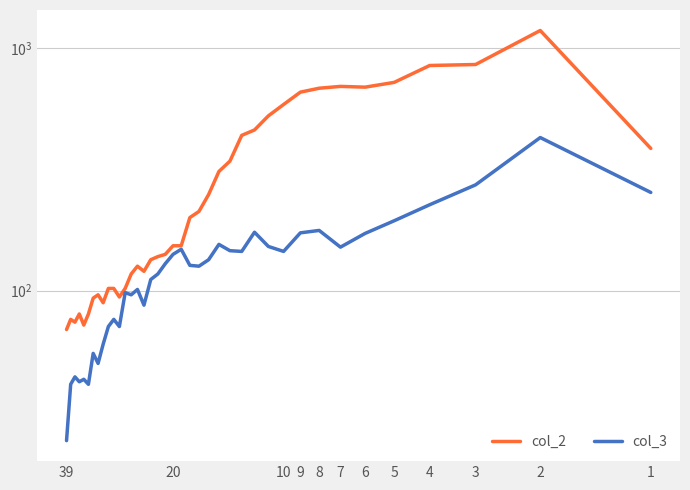

True or false: col_2 and col_3 intersect in this chart.

False